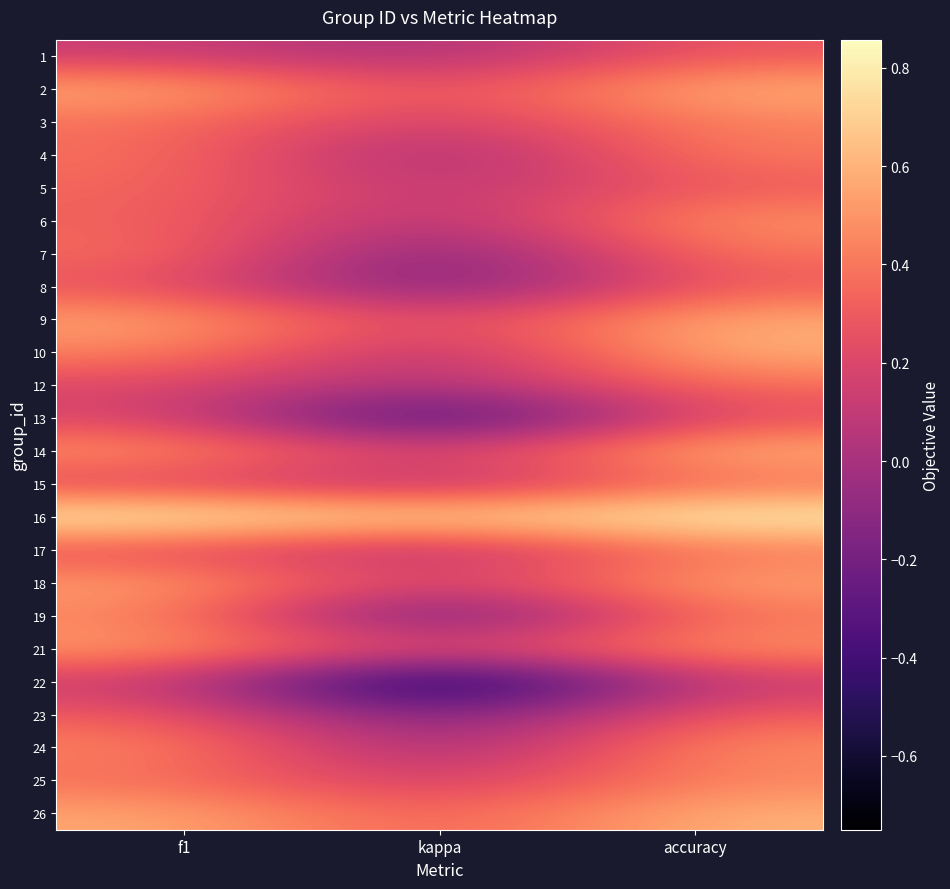

At which category does the chart reach its peak across all series?

f1